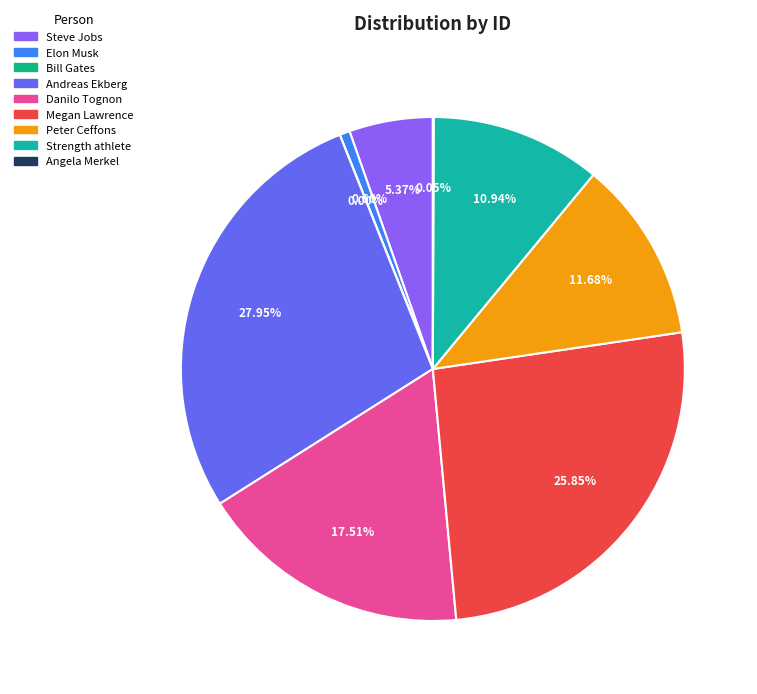

Which has a higher value, Angela Merkel or Megan Lawrence?

Megan Lawrence